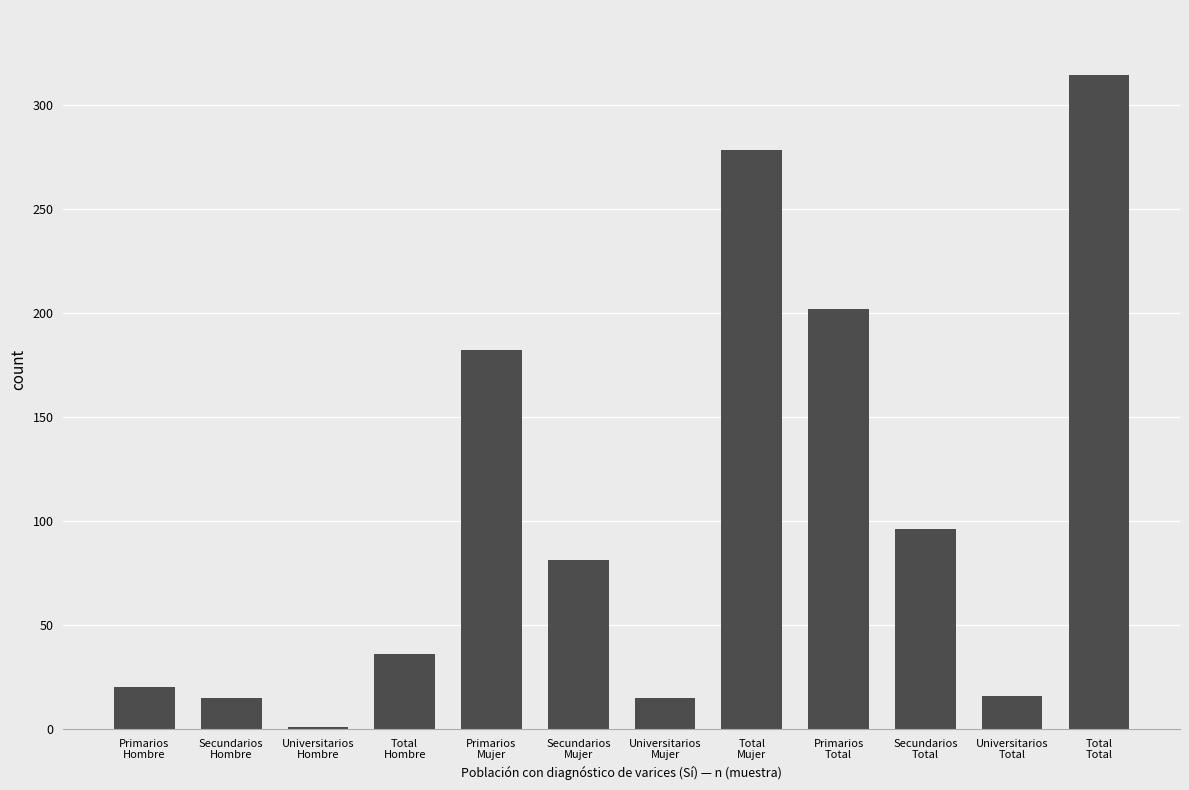

What is the sum of all values?

1256